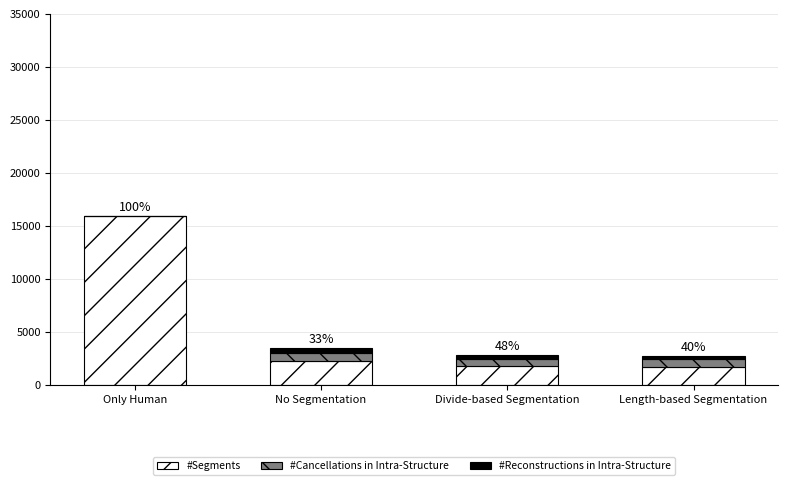

At which category is the sum across all series the highest?

Only Human